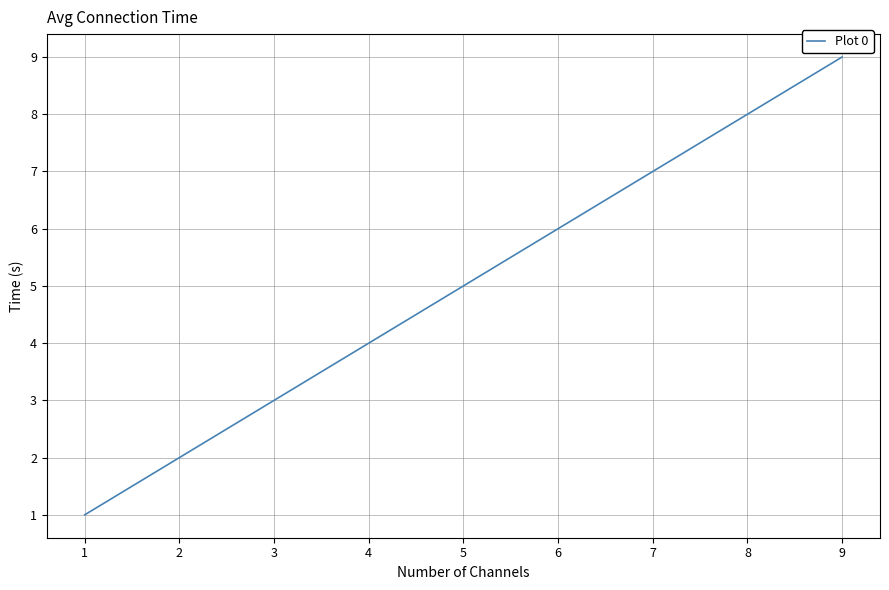

What is the minimum value shown in the chart?

1